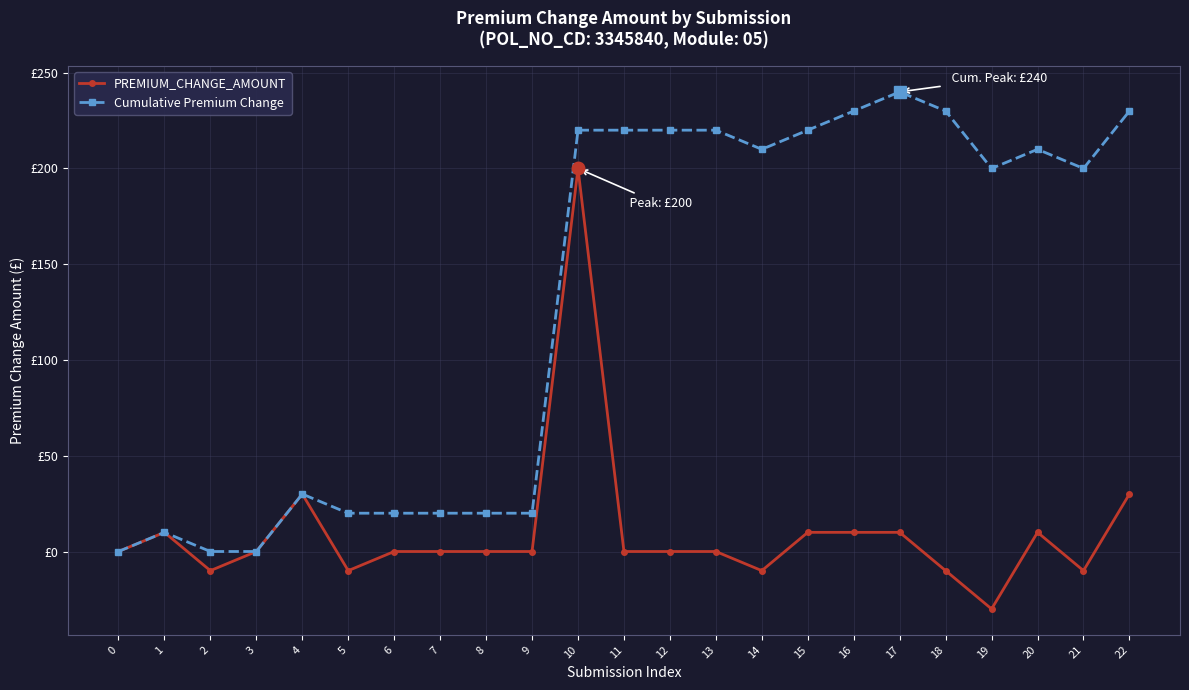

What are all the series names shown in the legend?

PREMIUM_CHANGE_AMOUNT, Cumulative Premium Change